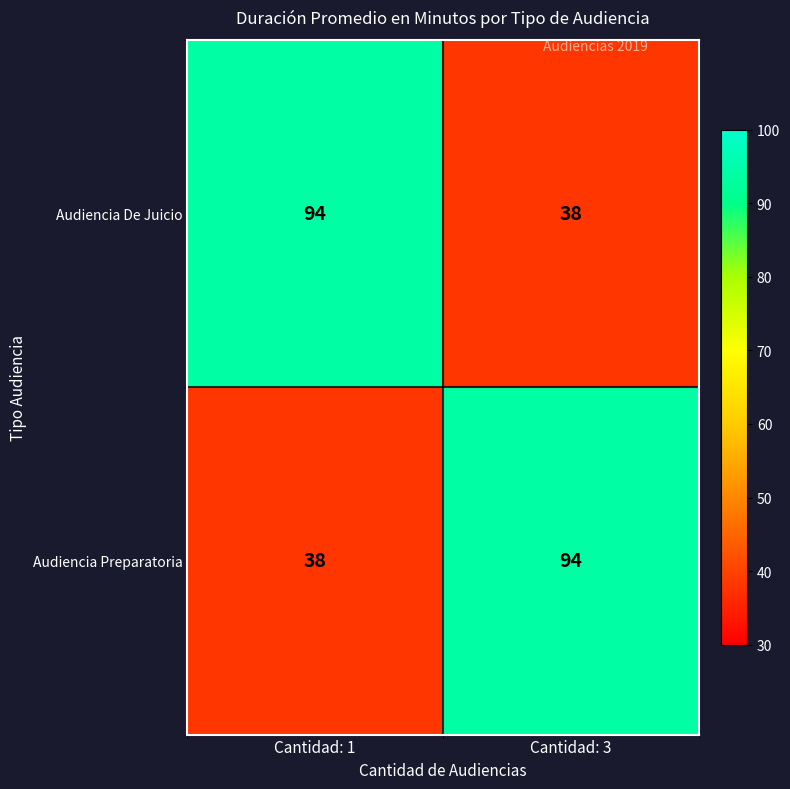

What is the minimum value for Audiencia De Juicio?

38